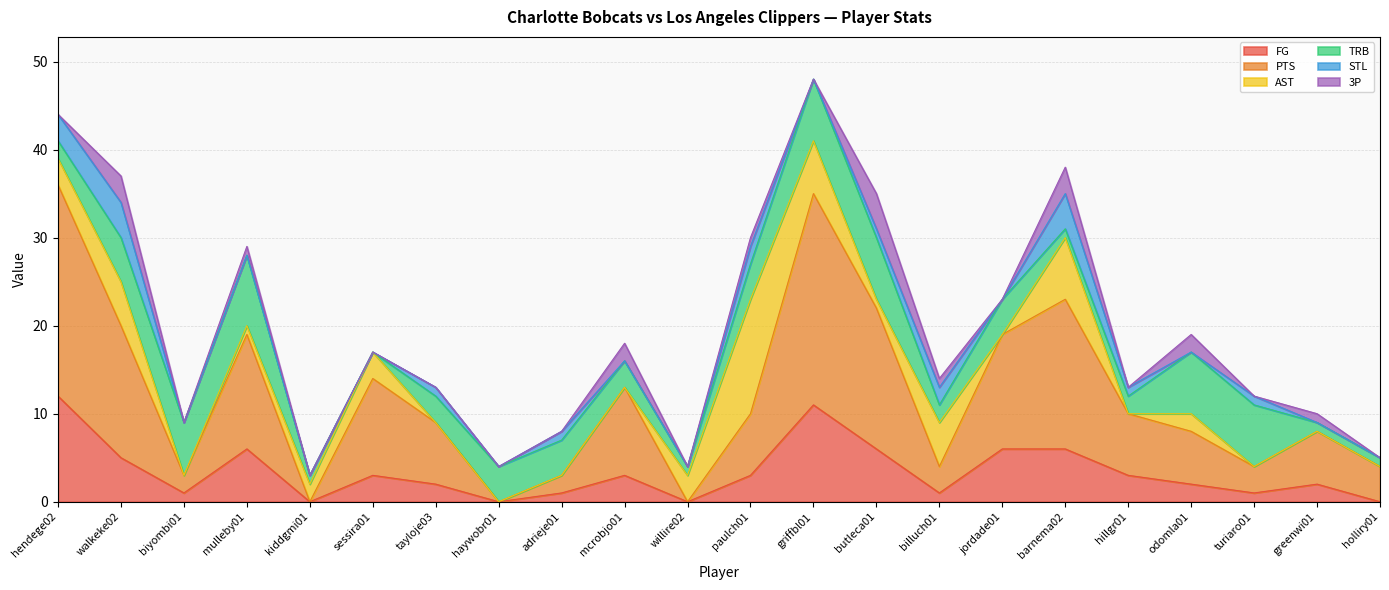

How many values in the AST series exceed 1?

10